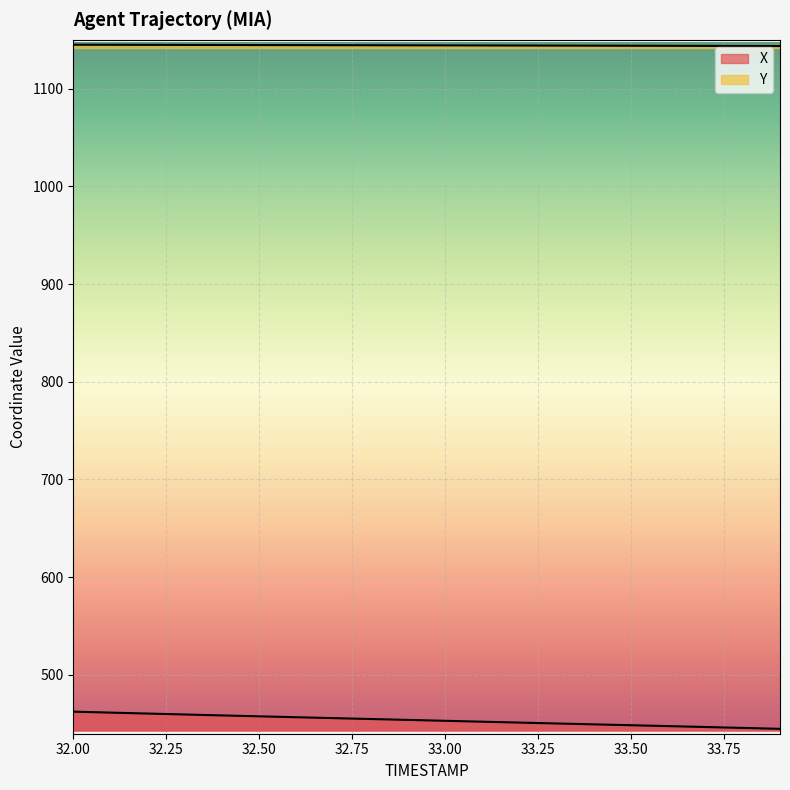

Which series has the largest total across all categories?

Y